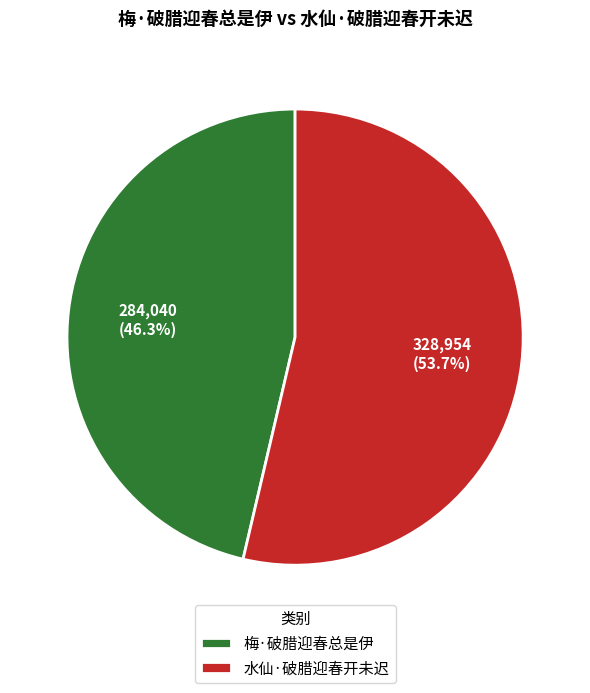

Approximately how many times larger is the value at 水仙·破腊迎春开未迟 compared to 梅·破腊迎春总是伊?

1.2